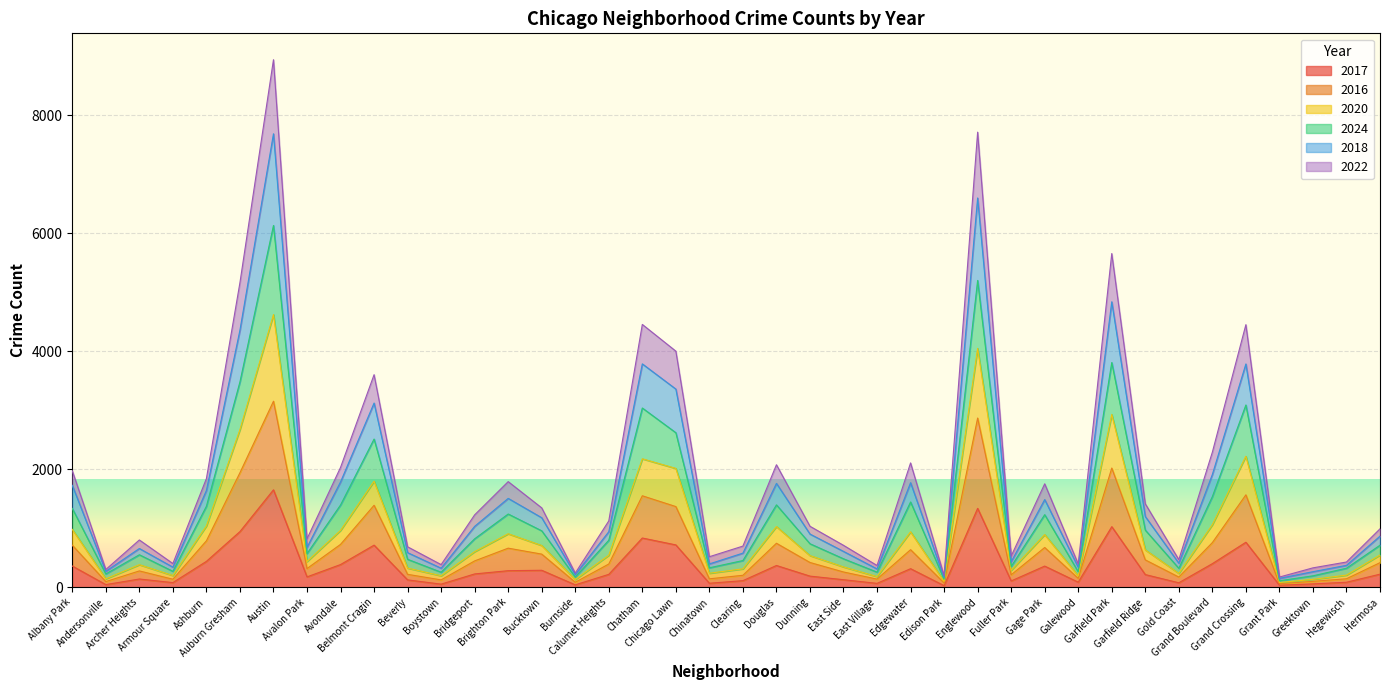

List the labels in order of 2024 value, smallest first.

Grant Park, Edison Park, Burnside, Greektown, Andersonville, Boystown, East Village, Galewood, Armour Square, Gold Coast, Hegewisch, Chinatown, Fuller Park, Clearing, Beverly, East Side, Archer Heights, Avalon Park, Hermosa, Dunning, Calumet Heights, Bridgeport, Bucktown, Garfield Ridge, Gage Park, Brighton Park, Albany Park, Ashburn, Avondale, Douglas, Edgewater, Grand Boulevard, Belmont Cragin, Chicago Lawn, Chatham, Grand Crossing, Auburn Gresham, Garfield Park, Englewood, Austin